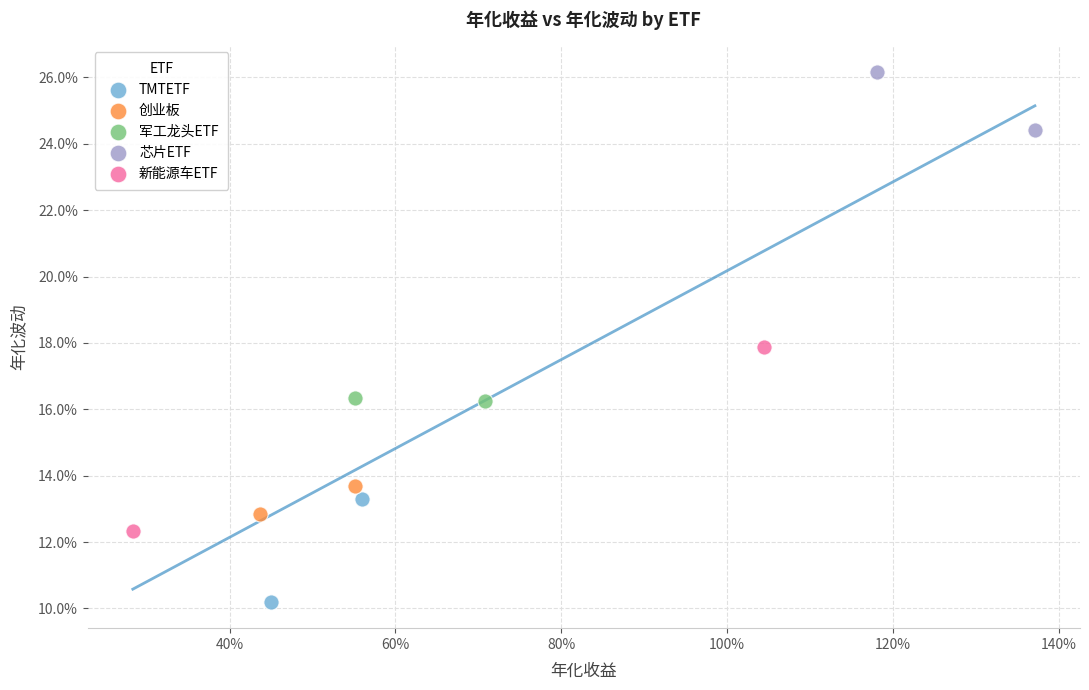

What are all the series names shown in the legend?

TMTETF, 创业板, 军工龙头ETF, 芯片ETF, 新能源车ETF